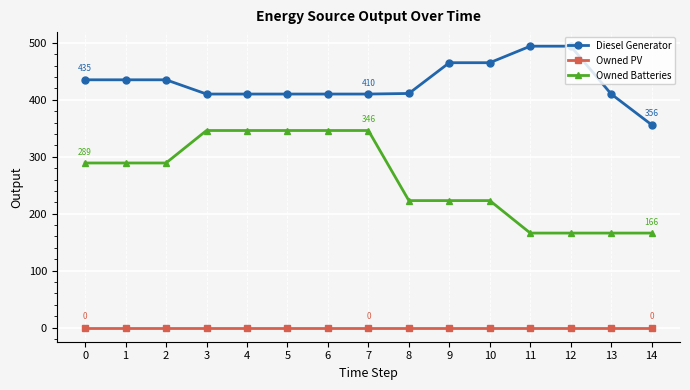

Rank the series by their maximum value, from highest to lowest.

Diesel Generator, Owned Batteries, Owned PV